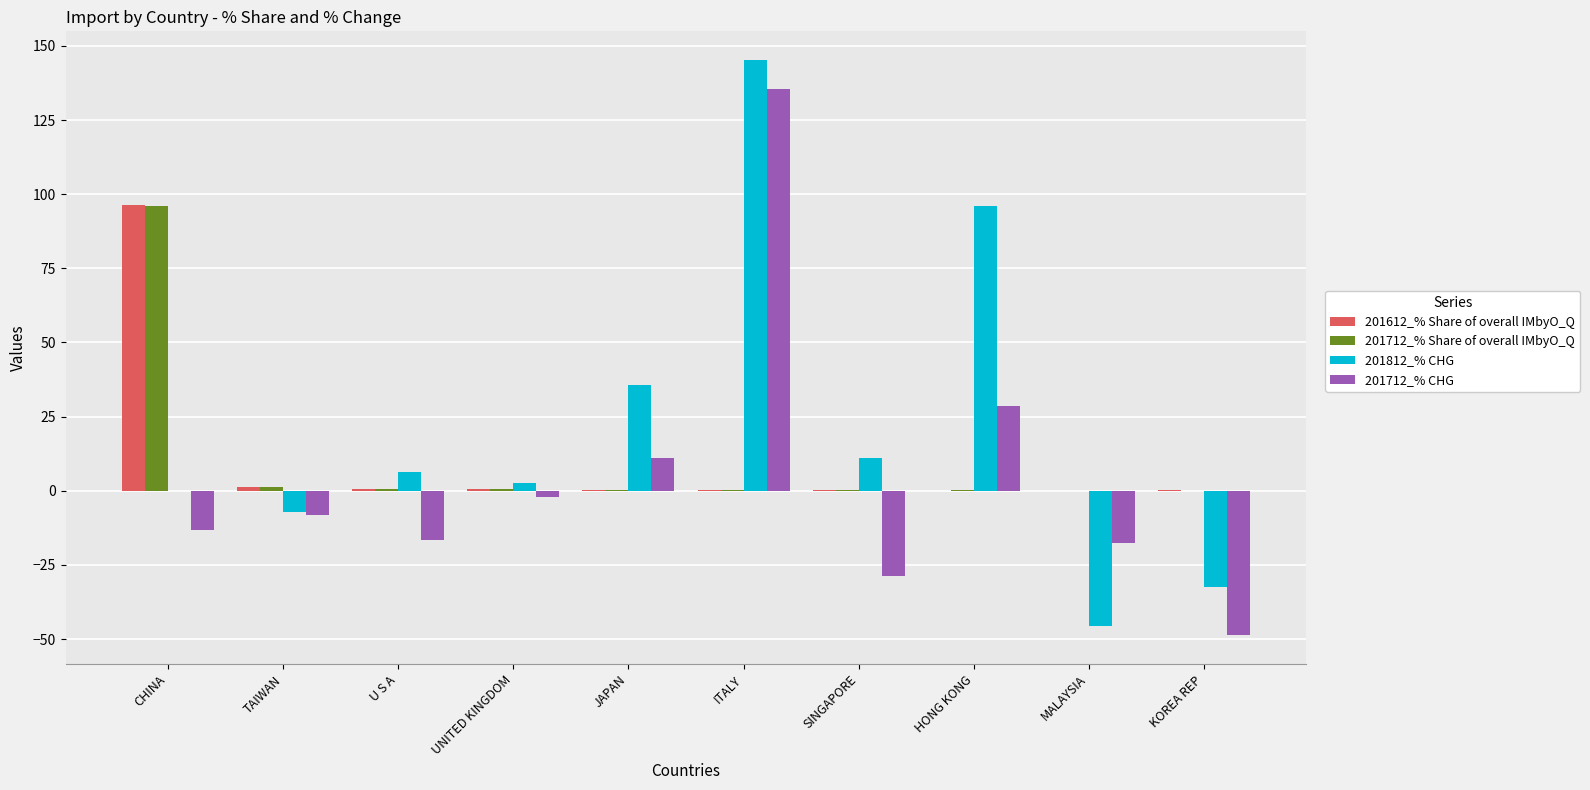

The 201812_% CHG series shows 11.1 at SINGAPORE. True or false?

True